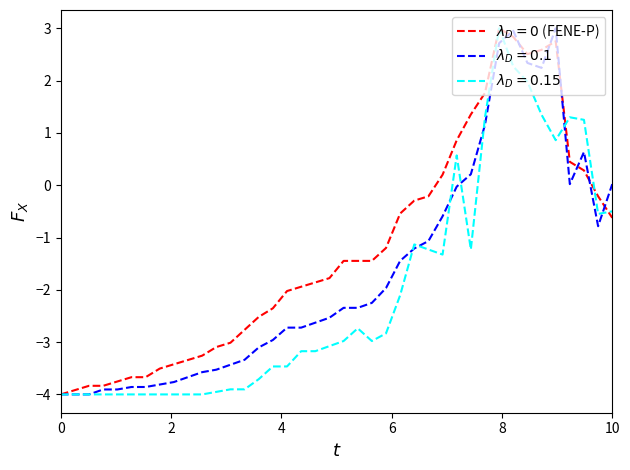

What is the smallest value displayed?

-4.0